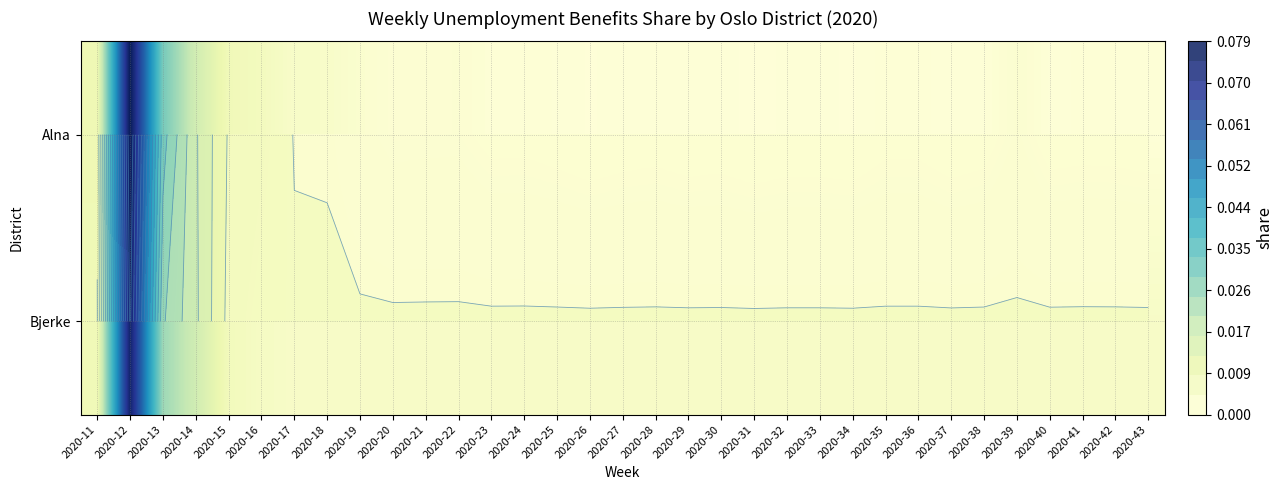

List the series in order of their peak value, highest first.

Alna, Bjerke